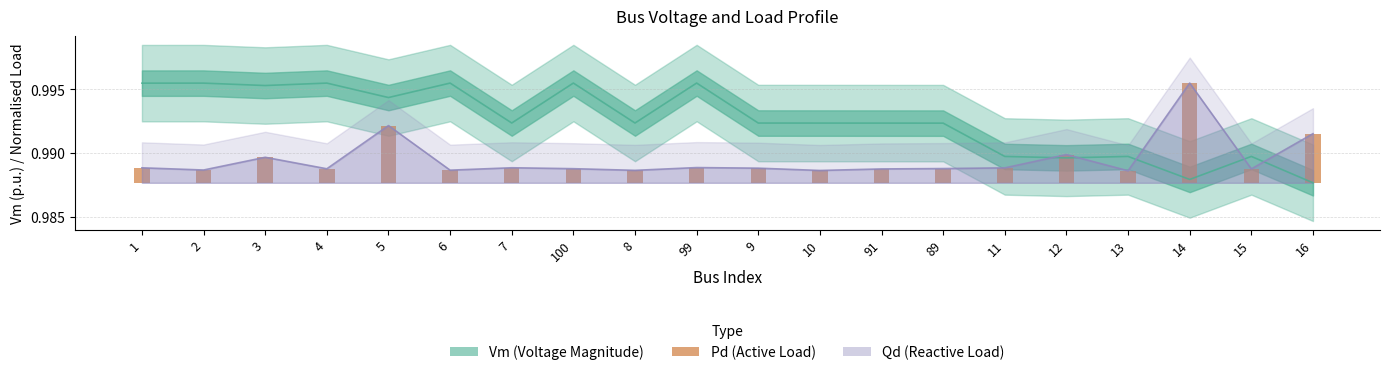

How many series are shown in this chart?

3